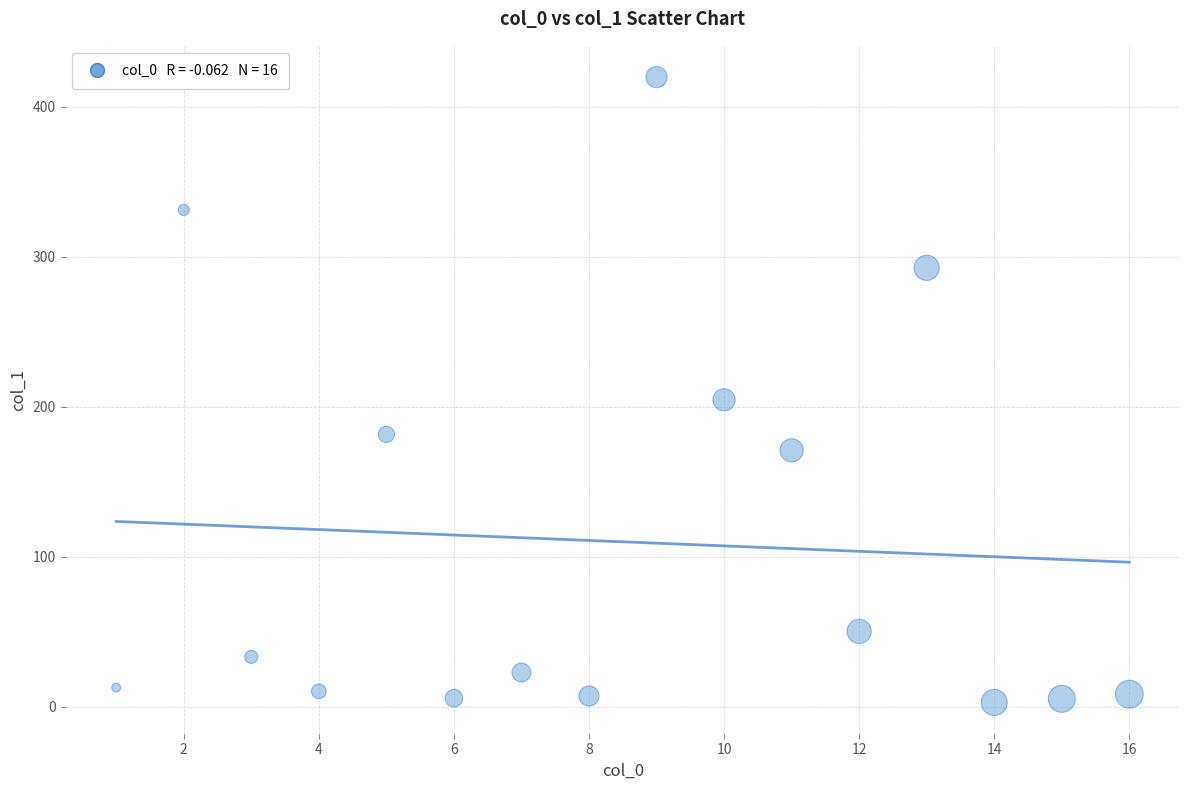

What is the range of Y values (max minus min)?

417.0